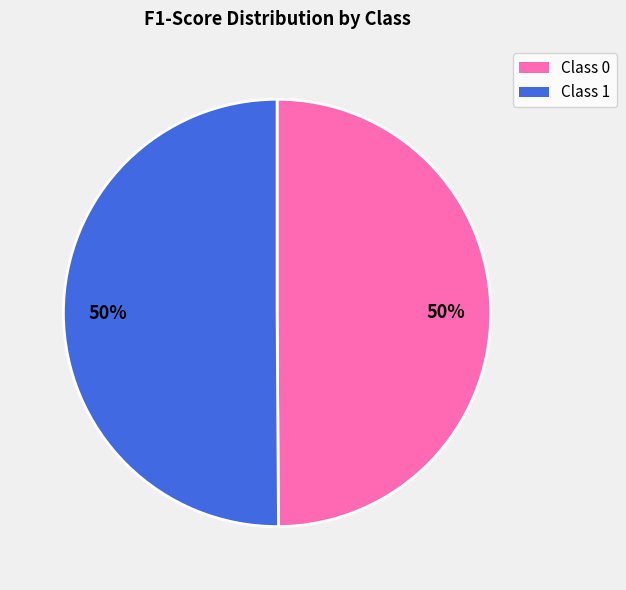

To the nearest percent, what is the average slice percentage?

50%